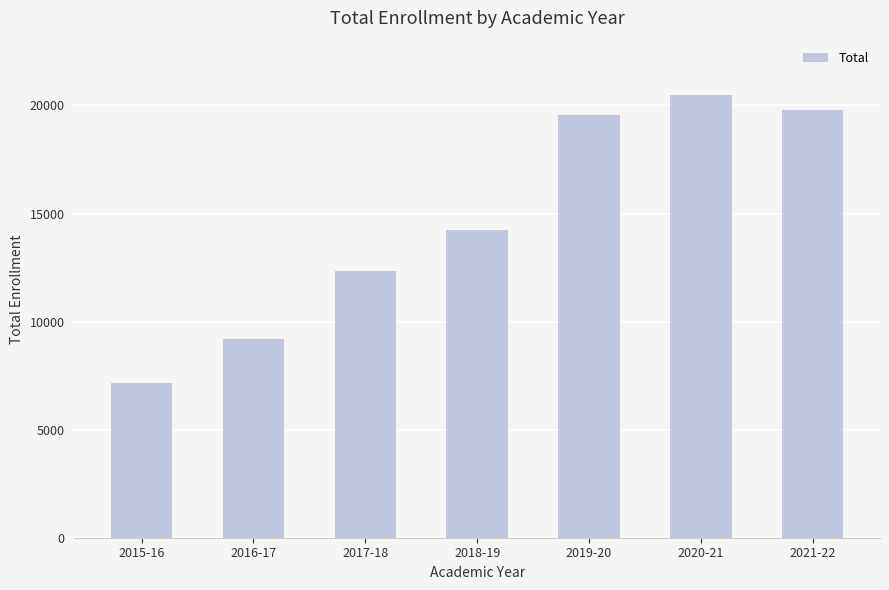

What is the change in value from 2017-18 to 2020-21?

+8128